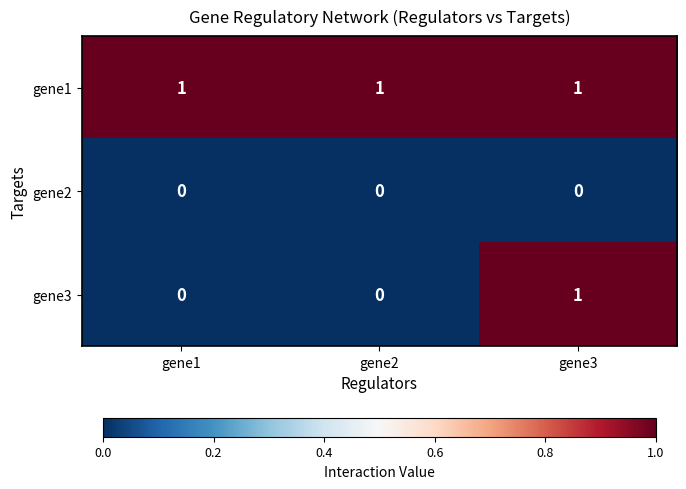

At which category is the sum across all series the highest?

gene3